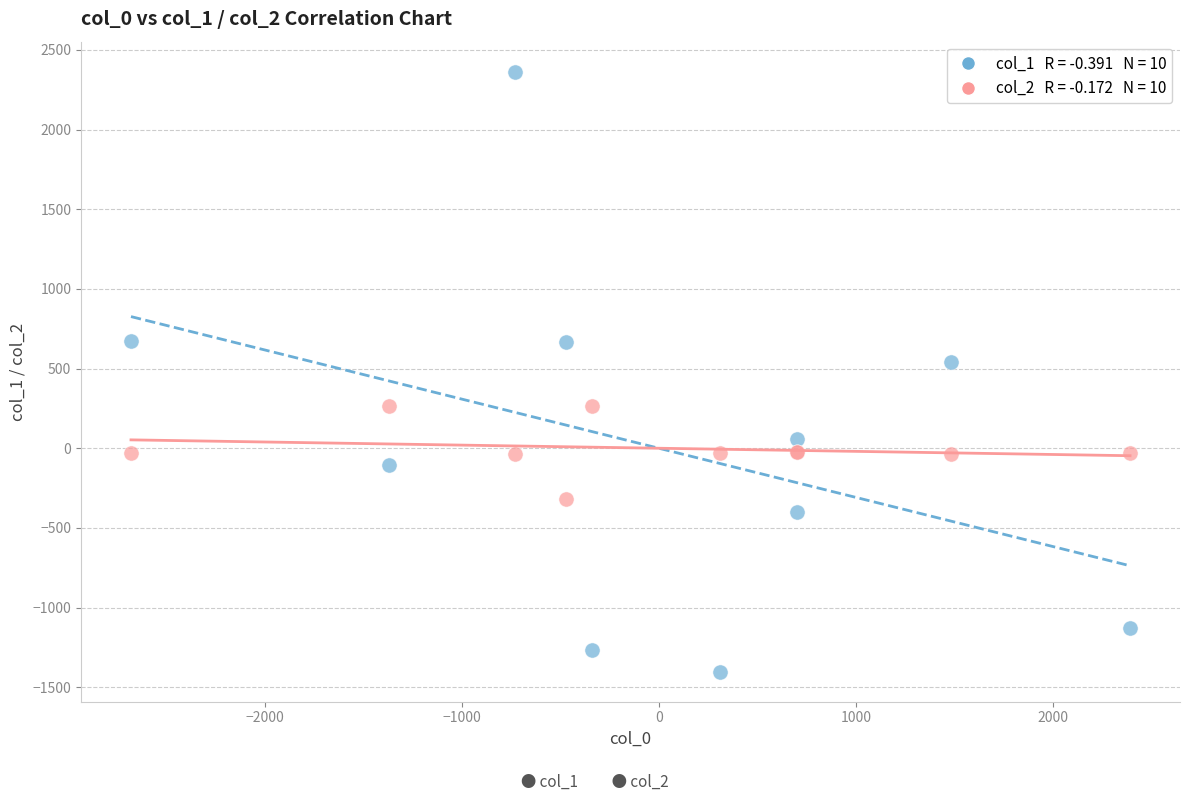

Across all series, what Y value is closest to 480?

539.9